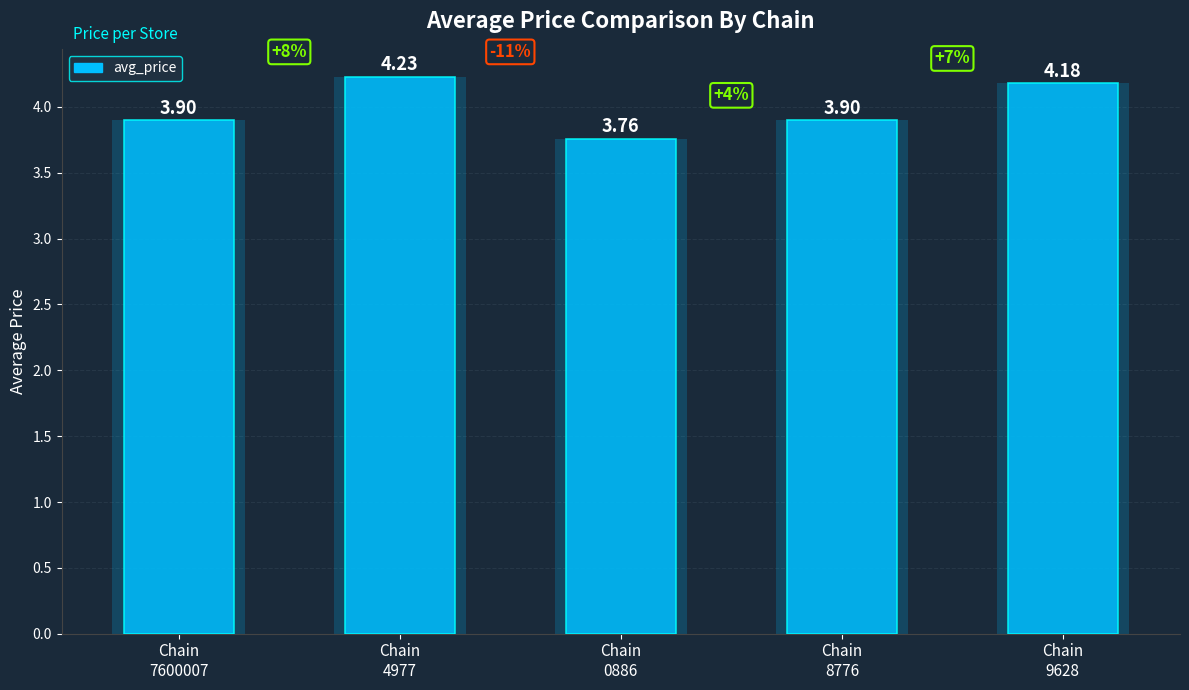

The value at Chain
7600007 is 6.2. True or false?

False